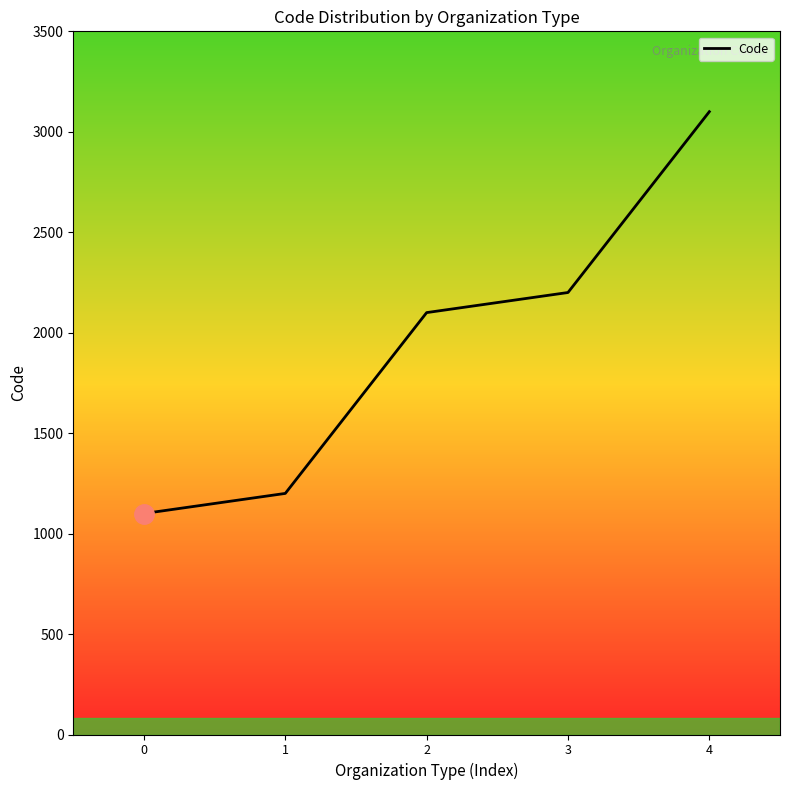

What is the approximate value at 0, to the nearest 10?

1100